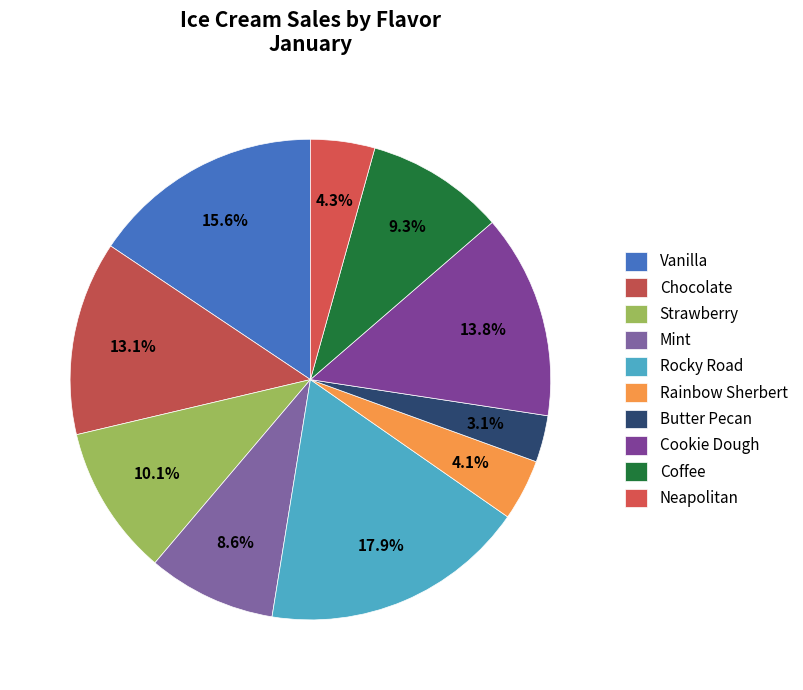

Is there a majority slice in this chart?

No